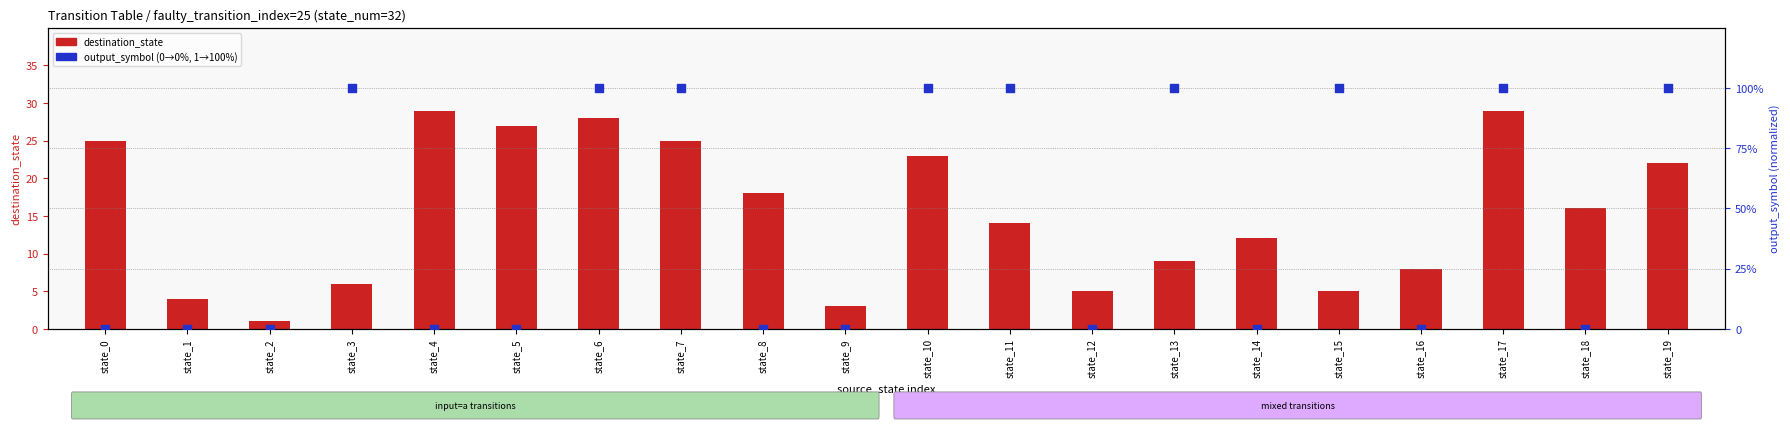

Which series has the widest spread of Y values?

output_symbol (%)